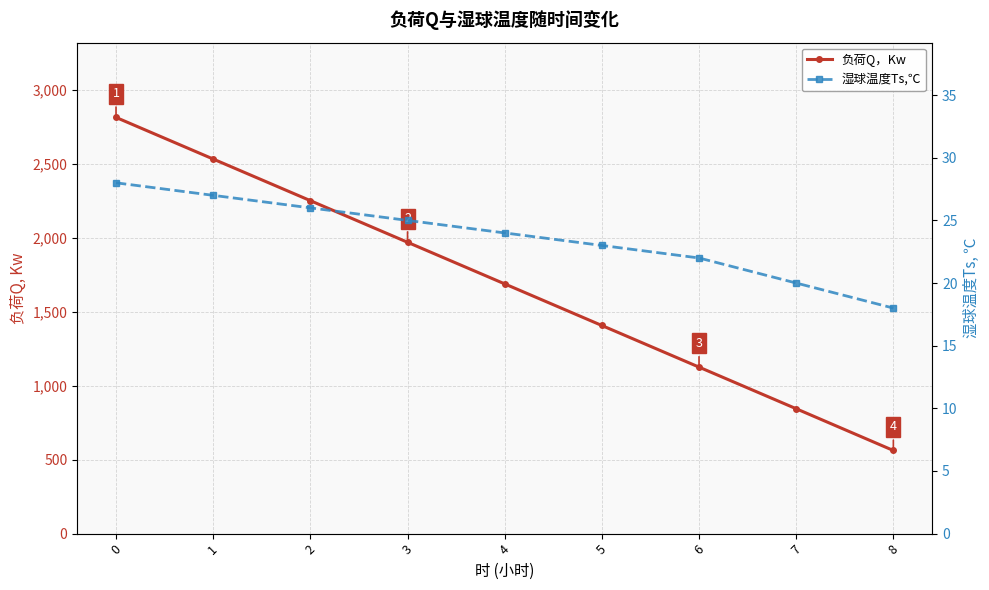

The 湿球温度Ts,℃ series shows 33.2 at 7. True or false?

False